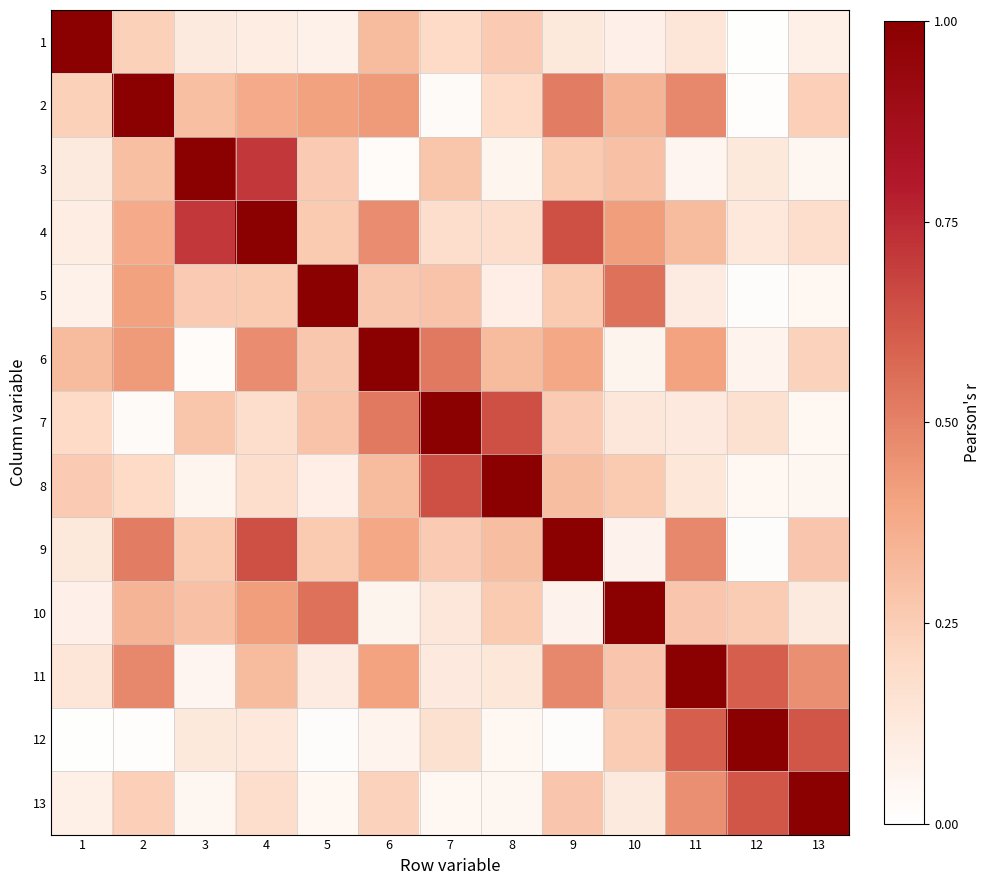

Rank the series by their maximum value, from lowest to highest.

6, 7, 11, 1, 2, 3, 4, 5, 8, 9, 10, 12, 13